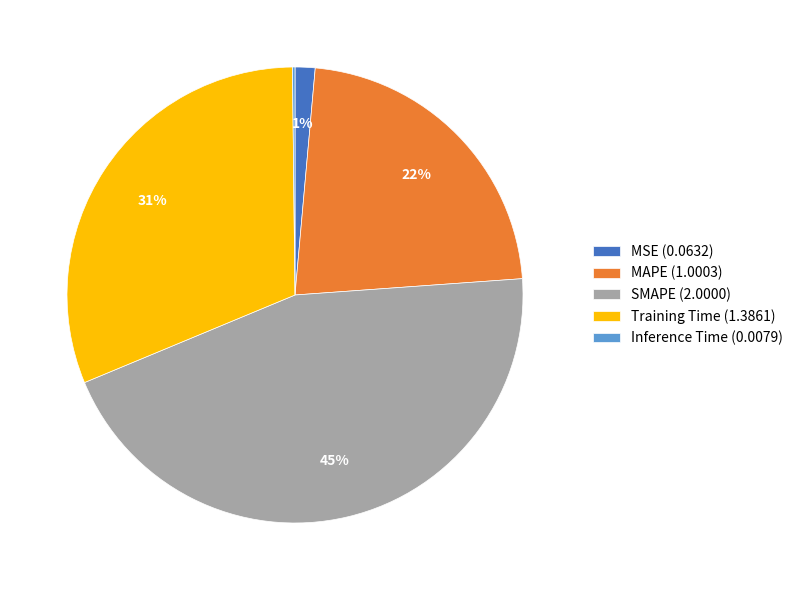

What percentage is the MSE slice, to the nearest percent?

1%